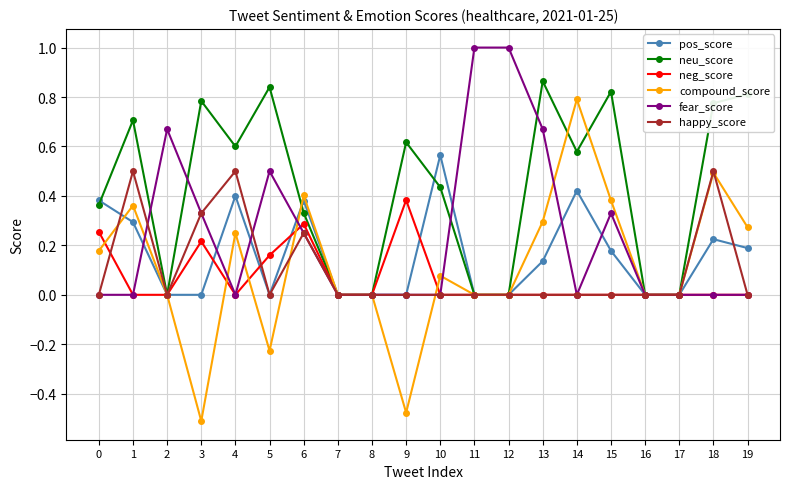

The pos_score series shows 0.4 at 1. True or false?

False